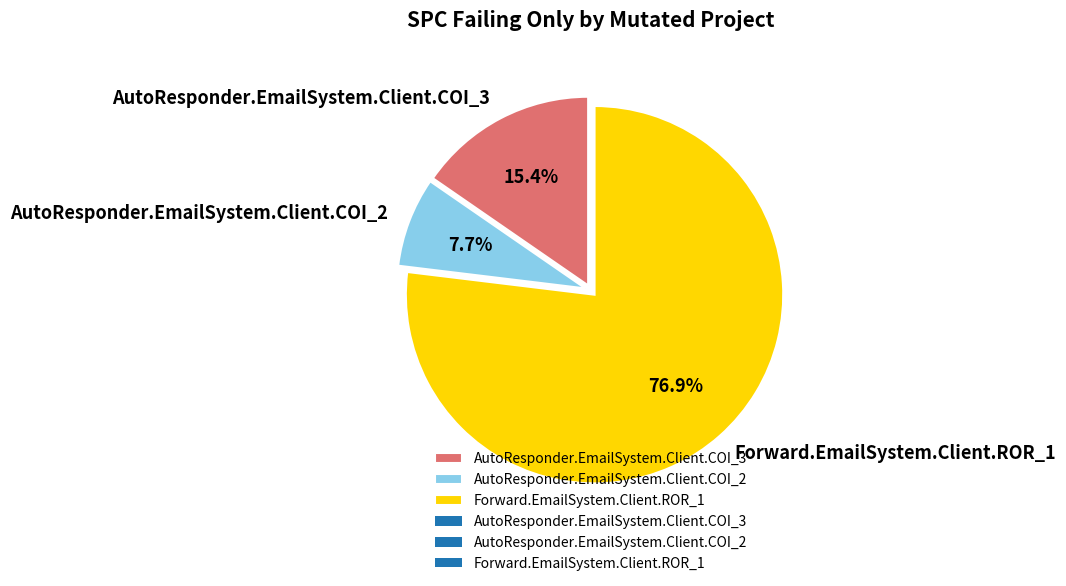

To the nearest percent, what is the average slice percentage?

33%